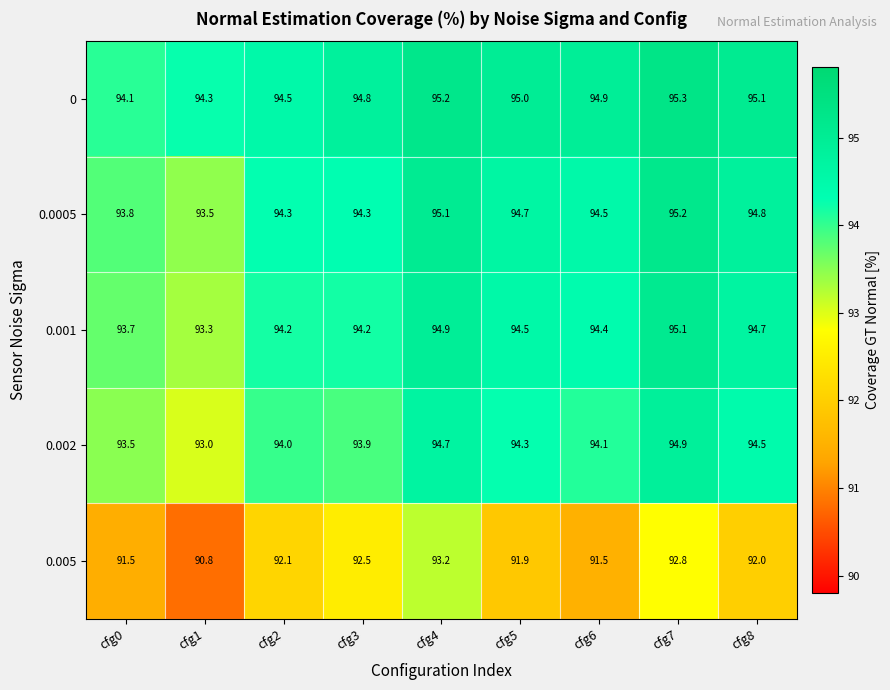

What is the approximate value of 0.005 at cfg5?

91.9